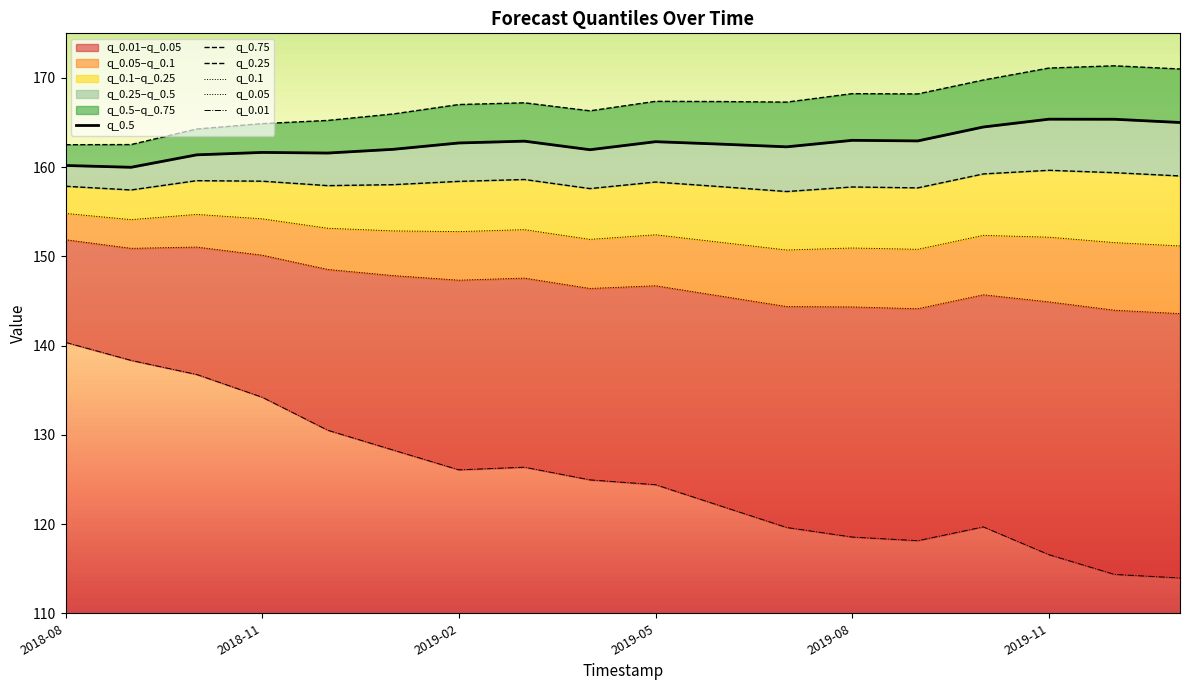

Which has a higher value, 2019-09-01 or 2018-10-01?

2019-09-01